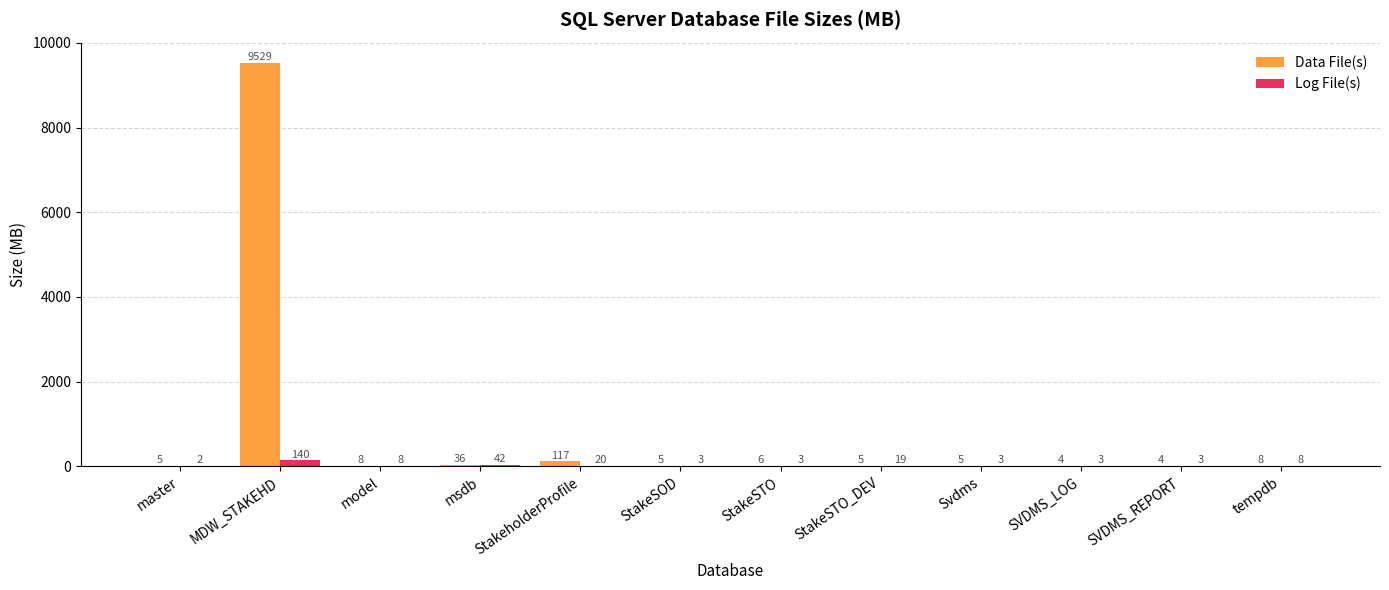

What is the sum of the Data File(s) values at model and StakeSTO?

14